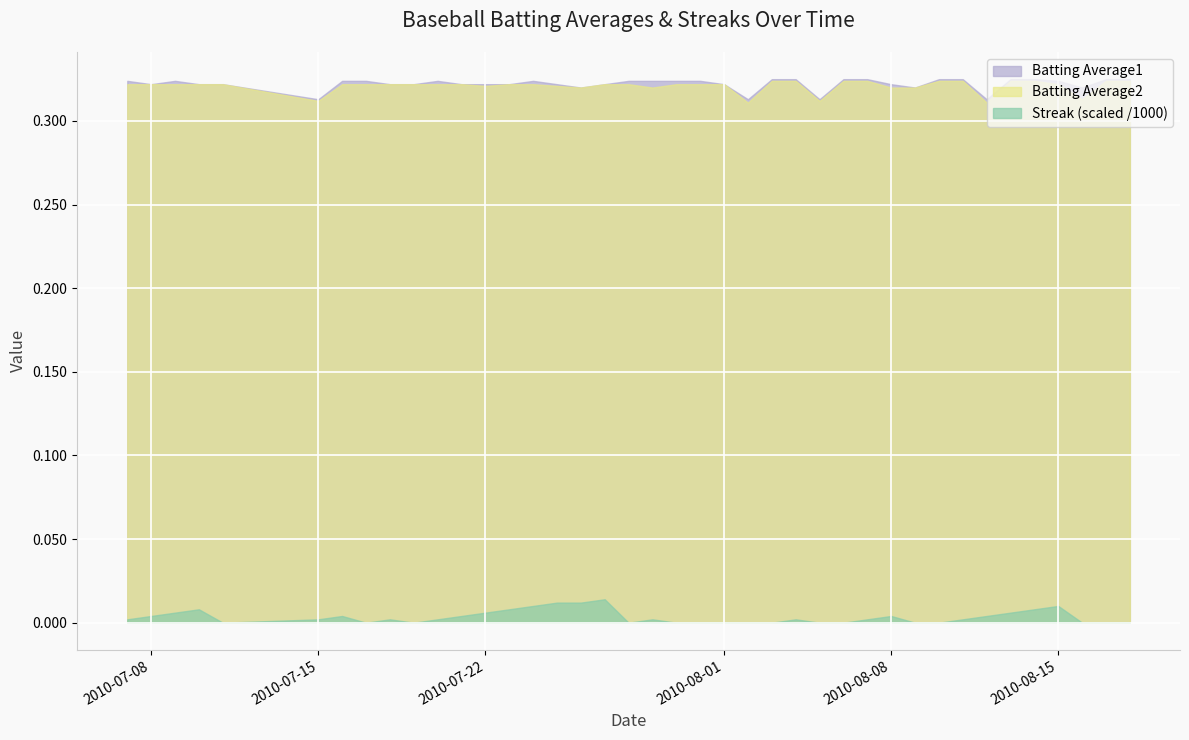

What is the minimum value for Batting Average1?

0.3